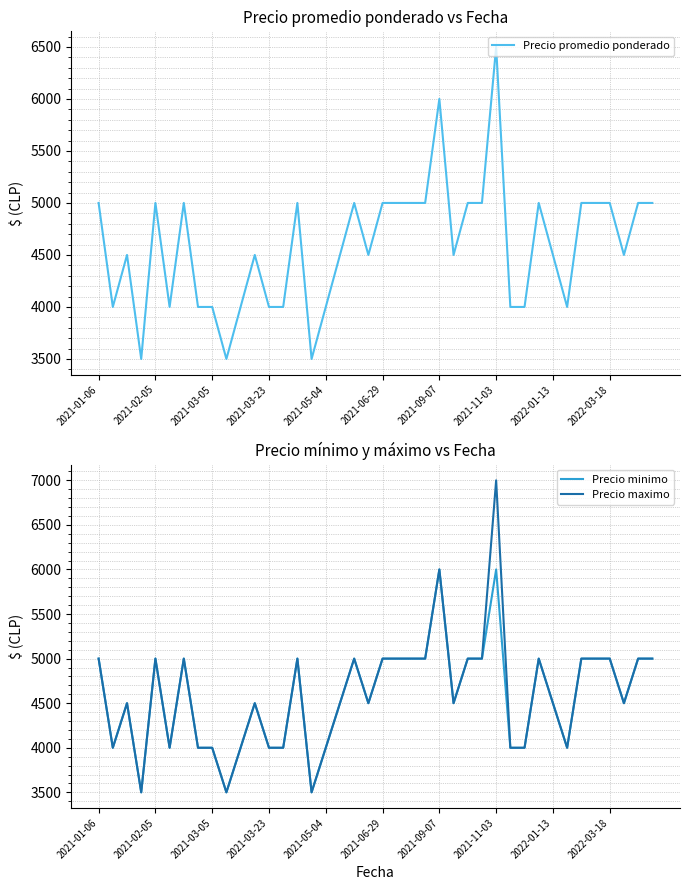

What is the approximate value of Precio minimo at 25, to the nearest 10?

4500